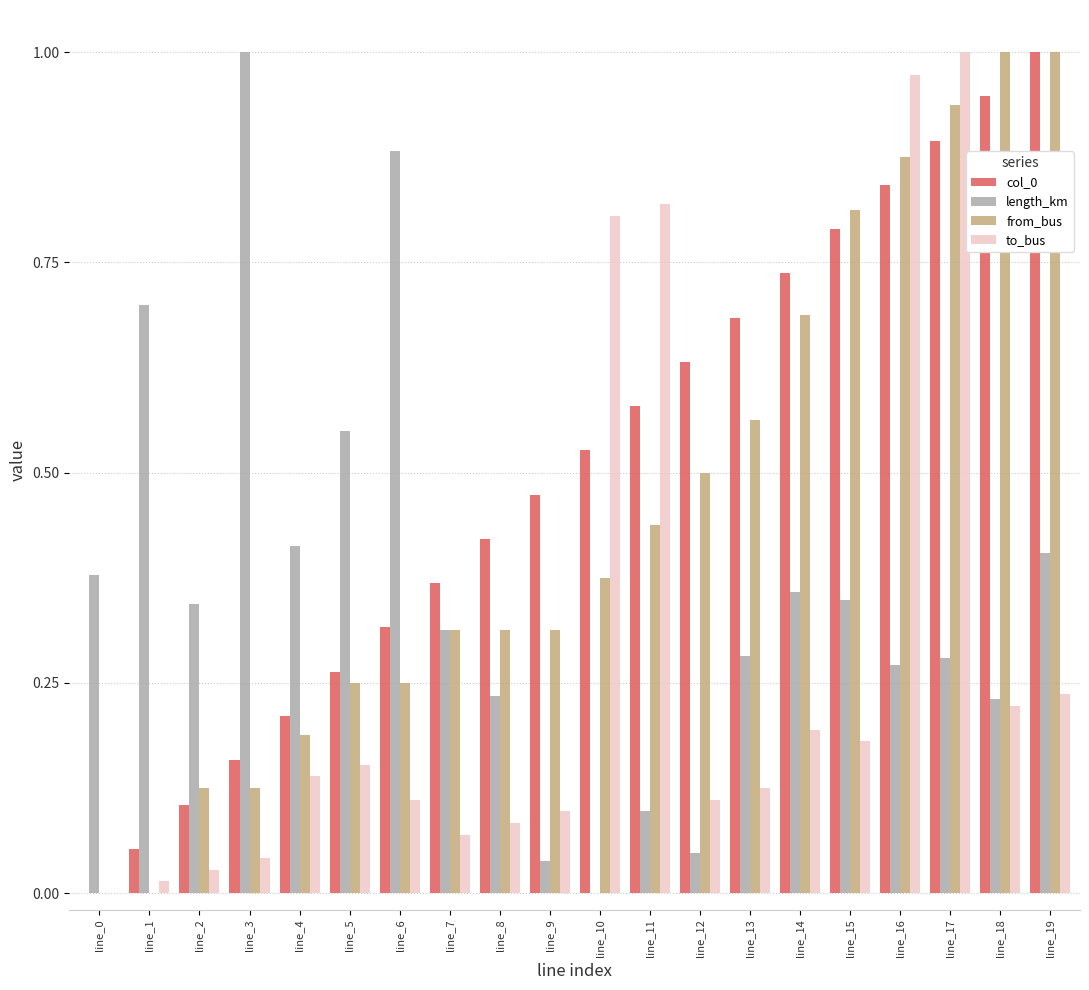

What is the sum of all from_bus values?

9.1